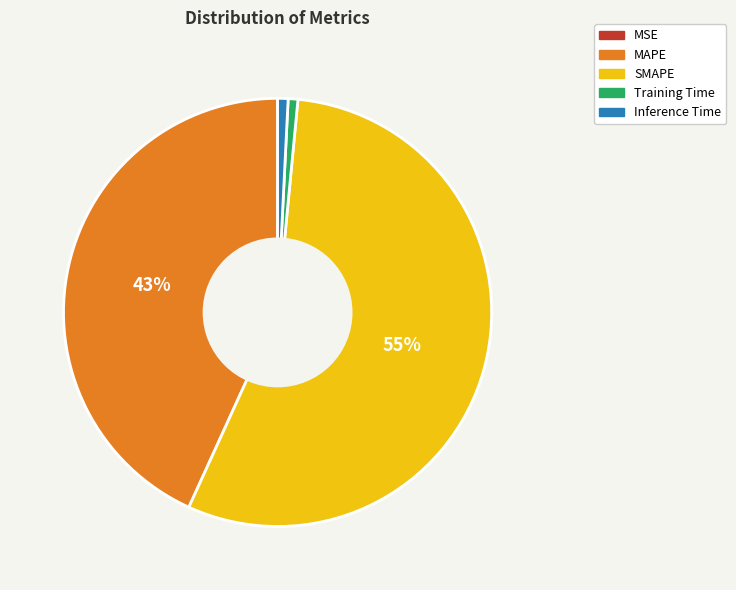

To the nearest percent, what is the difference between the largest and smallest slice percentages?

55%